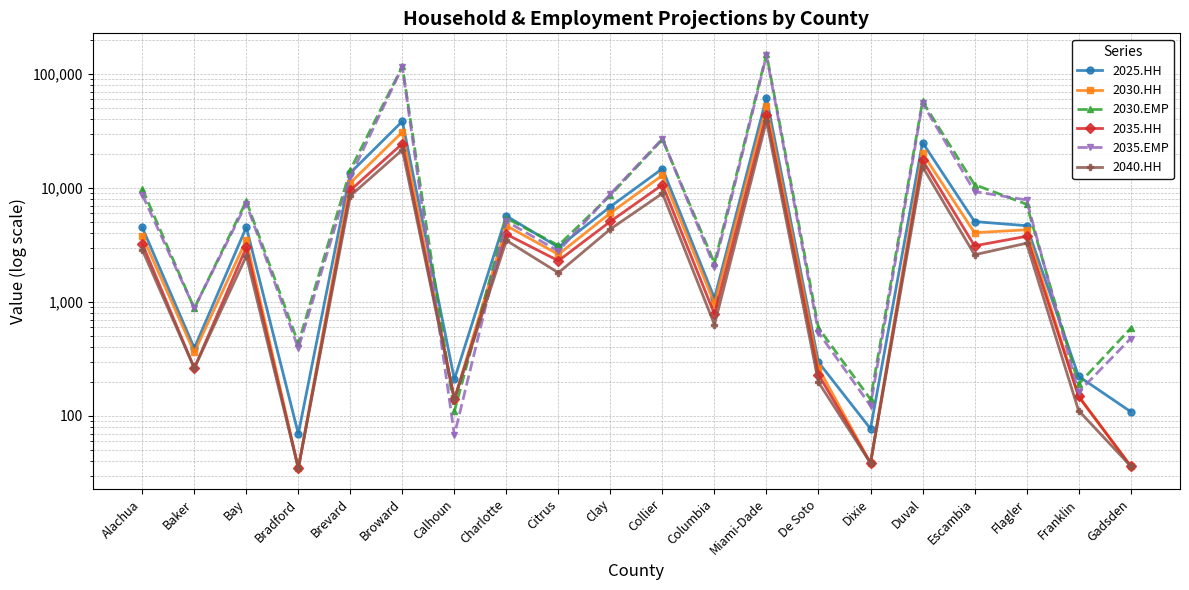

Where do 2030.EMP and 2035.HH first cross each other?

Broward and Calhoun